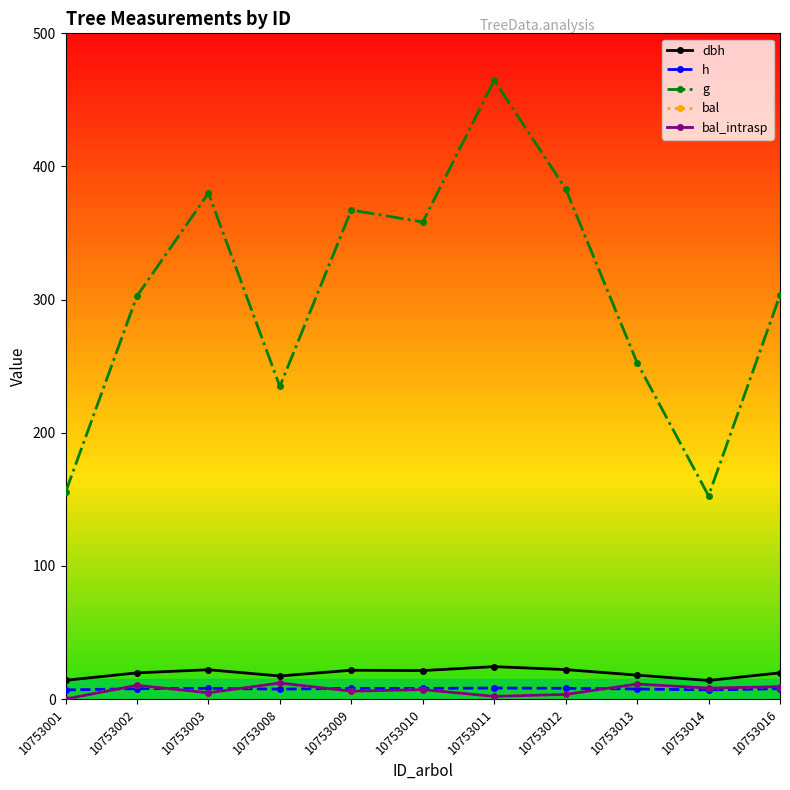

Reading left to right, list all the values displayed in this chart.

dbh: 14.1	19.6	22.0	17.3	21.6	21.4	24.3	22.1	17.9	13.9	19.6
h: 6.8	7.7	8.0	7.4	8.0	8.0	8.3	8.0	7.5	6.8	7.8
g: 155.3	302.7	380.0	234.8	367.3	358.3	464.7	383.2	252.6	152.7	303.4
bal: 0.0	10.3	4.7	12.1	5.9	7.1	2.0	3.5	11.2	8.2	9.3
bal_intrasp: 0.0	10.3	4.7	12.1	5.9	7.1	2.0	3.5	11.2	8.2	9.3